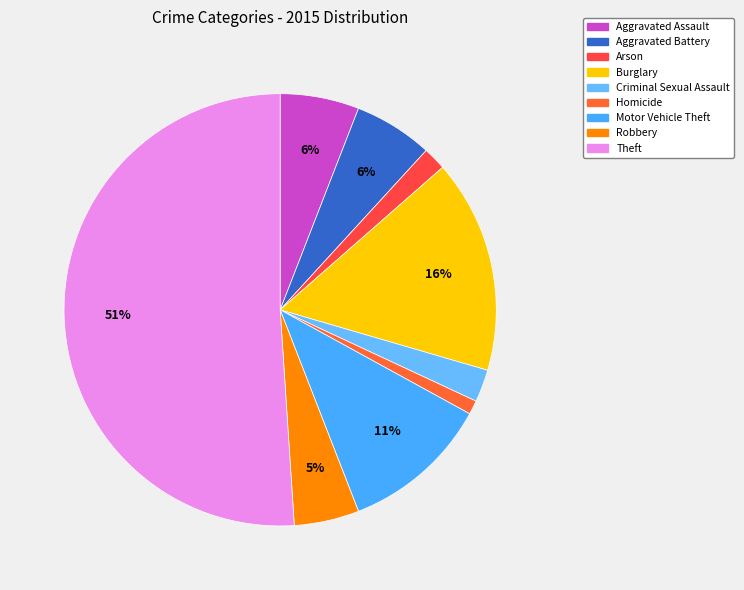

Rank the categories by value from highest to lowest.

Theft, Burglary, Motor Vehicle Theft, Aggravated Assault, Aggravated Battery, Robbery, Criminal Sexual Assault, Arson, Homicide